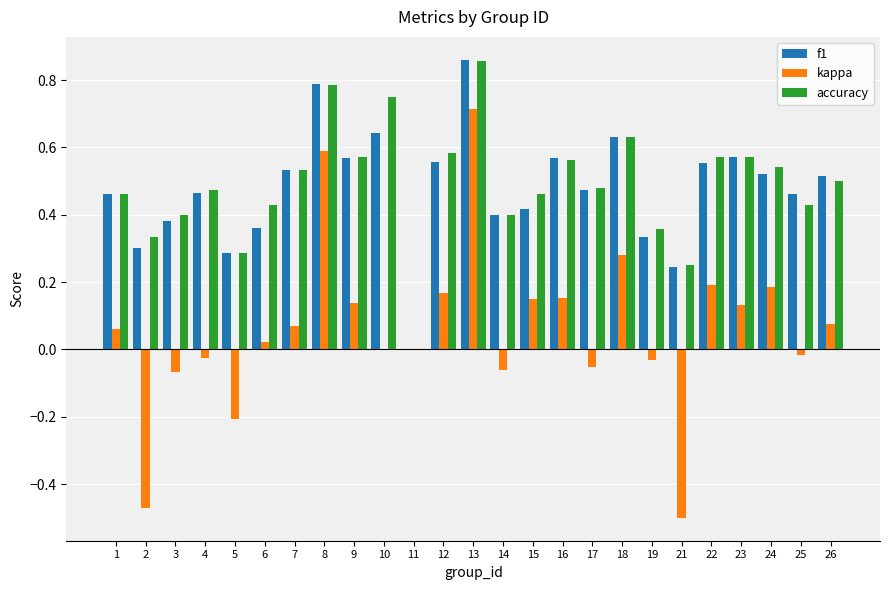

True or false: kappa has a value of 0.6 at 8.

True